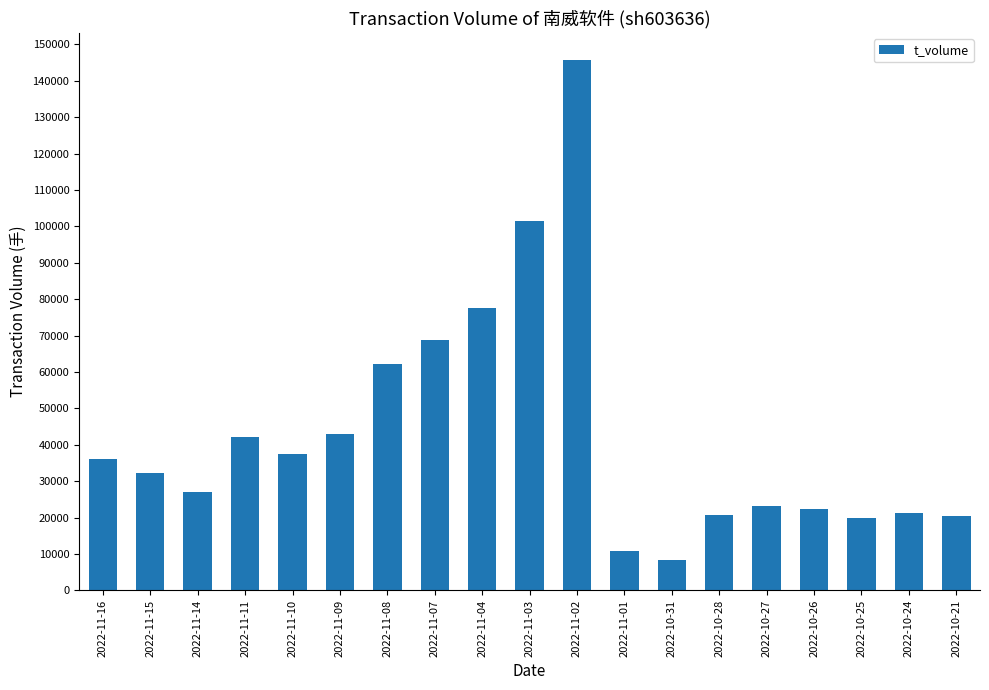

What is the difference between the values at 2022-10-21 and 2022-11-09?

22600